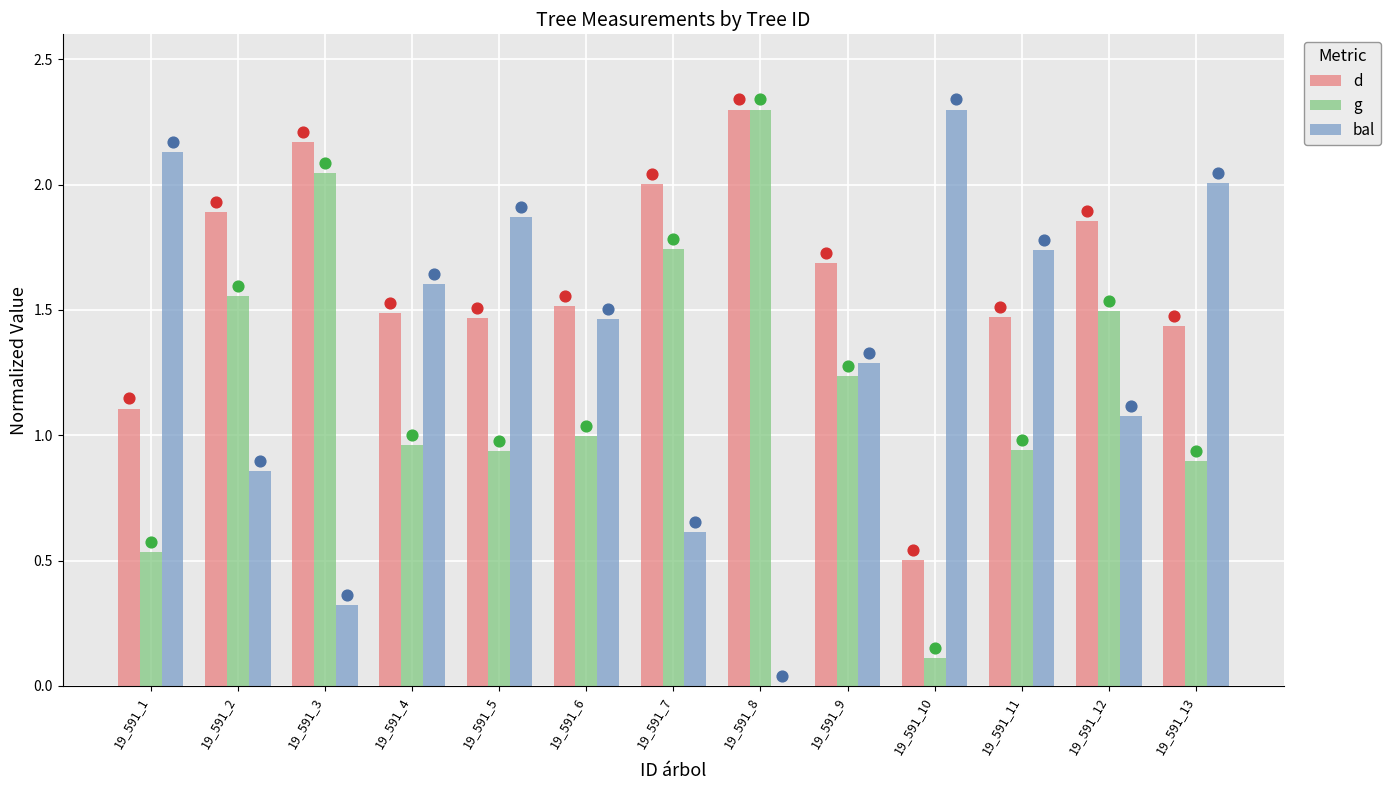

What are all the series names shown in the legend?

d, g, bal